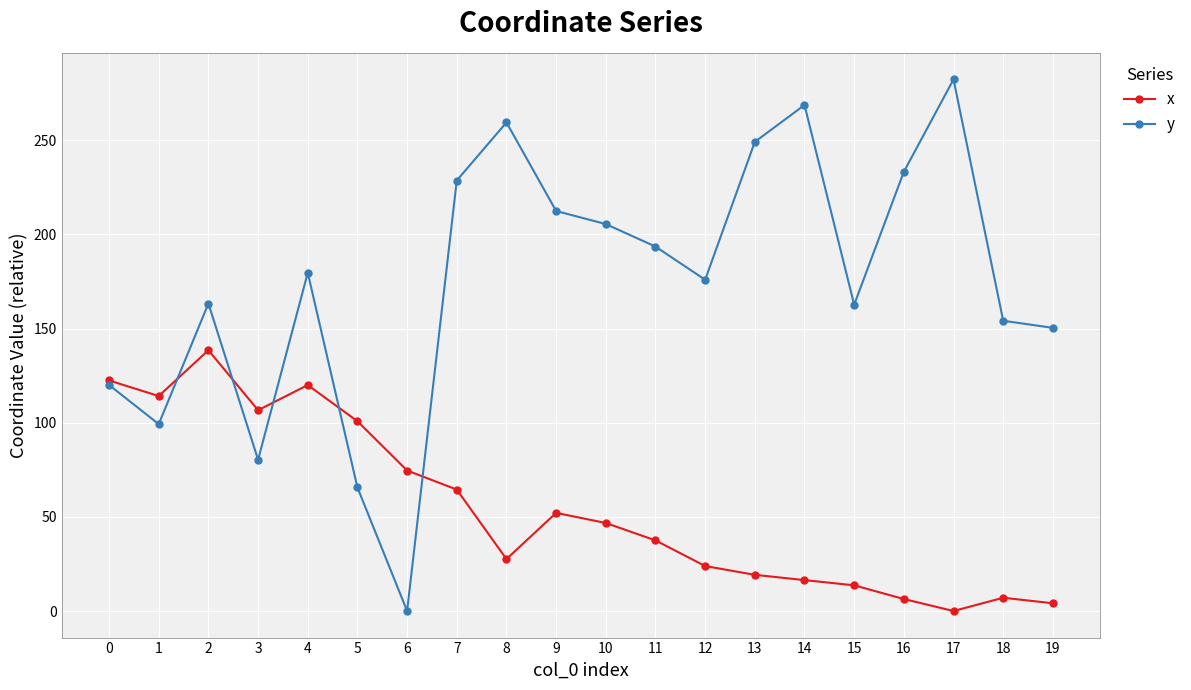

Which series ends up on top after the final intersection of x and y?

y